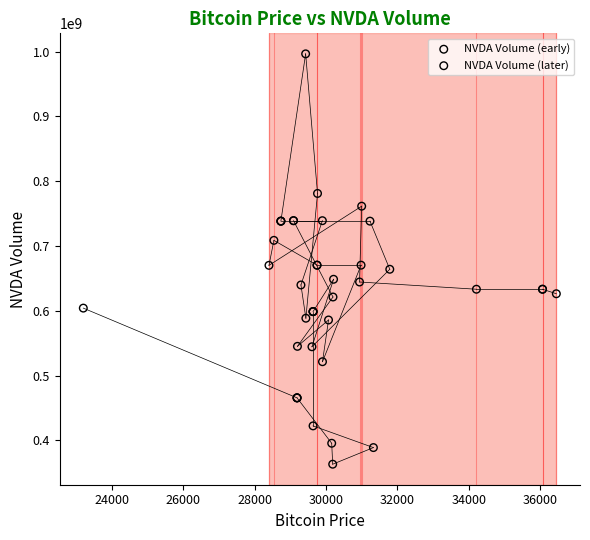

Which series reaches the maximum Y coordinate?

NVDA Volume (later)